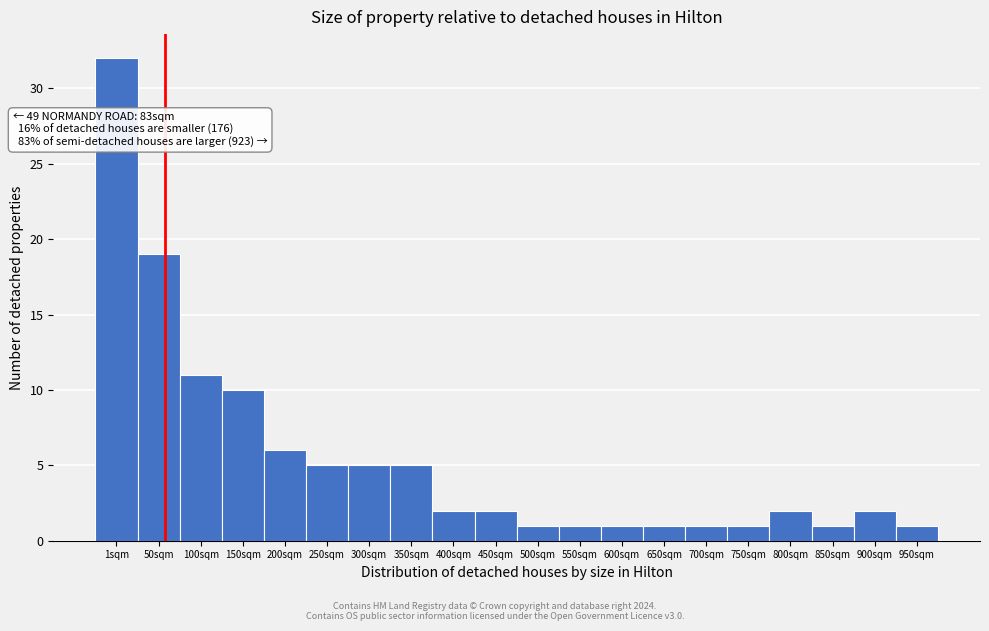

Reading right to left, extract all data points from this chart.

950sqm=1	900sqm=2	850sqm=1	800sqm=2	750sqm=1	700sqm=1	650sqm=1	600sqm=1	550sqm=1	500sqm=1	450sqm=2	400sqm=2	350sqm=5	300sqm=5	250sqm=5	200sqm=6	150sqm=10	100sqm=11	50sqm=19	1sqm=32